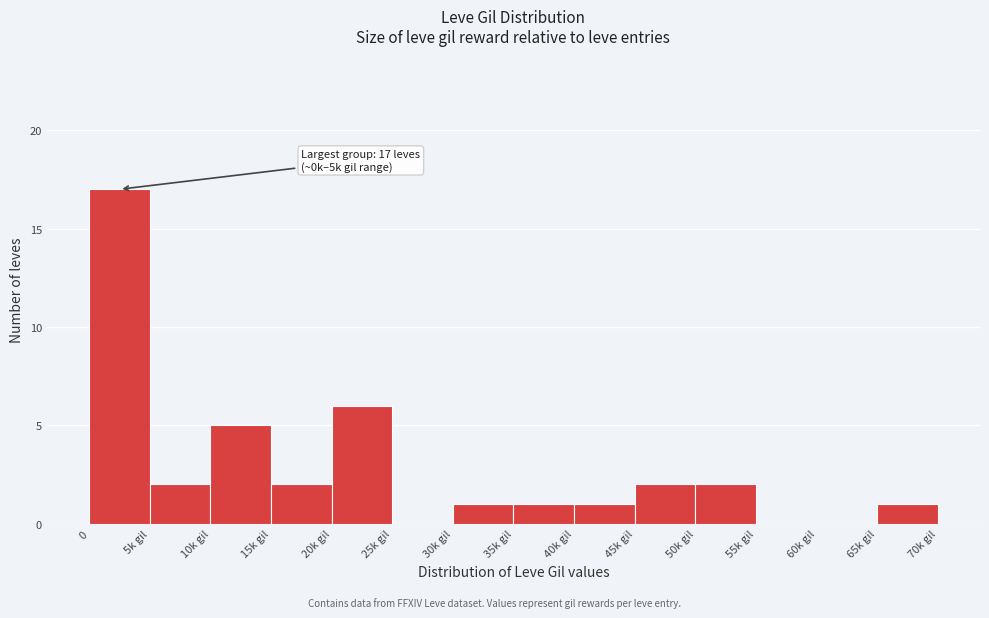

Reading right to left, list all the values displayed in this chart.

65k gil=1	60k gil=0	55k gil=0	50k gil=2	45k gil=2	40k gil=1	35k gil=1	30k gil=1	25k gil=0	20k gil=6	15k gil=2	10k gil=5	5k gil=2	0=17